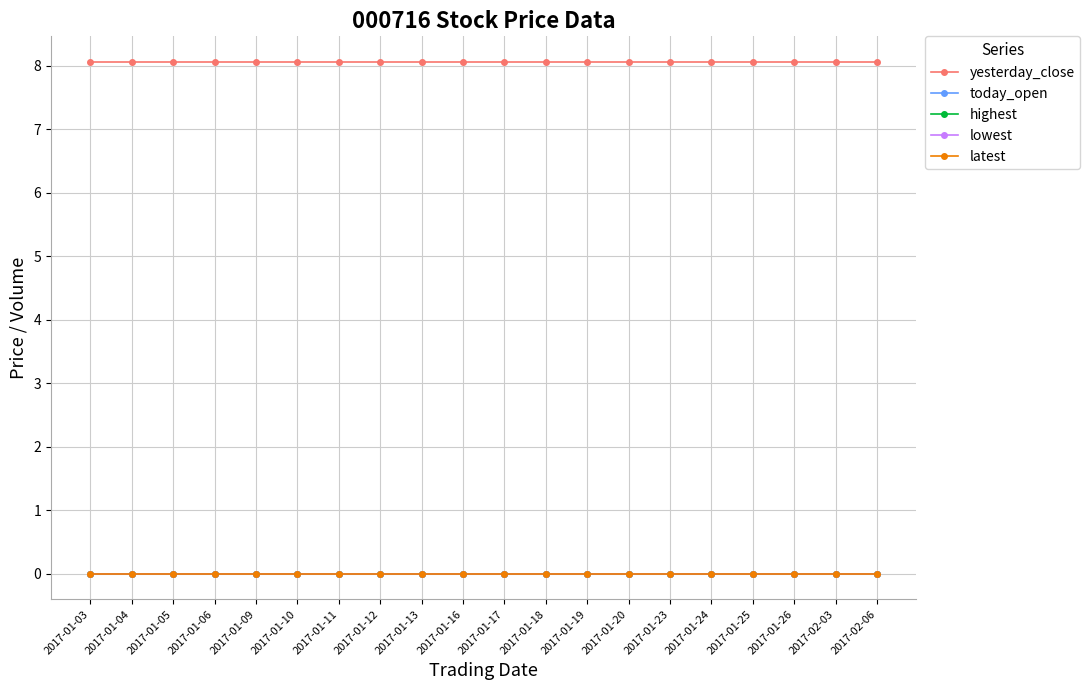

At 2017-01-06, list the series in order from largest to smallest.

yesterday_close, today_open, highest, lowest, latest